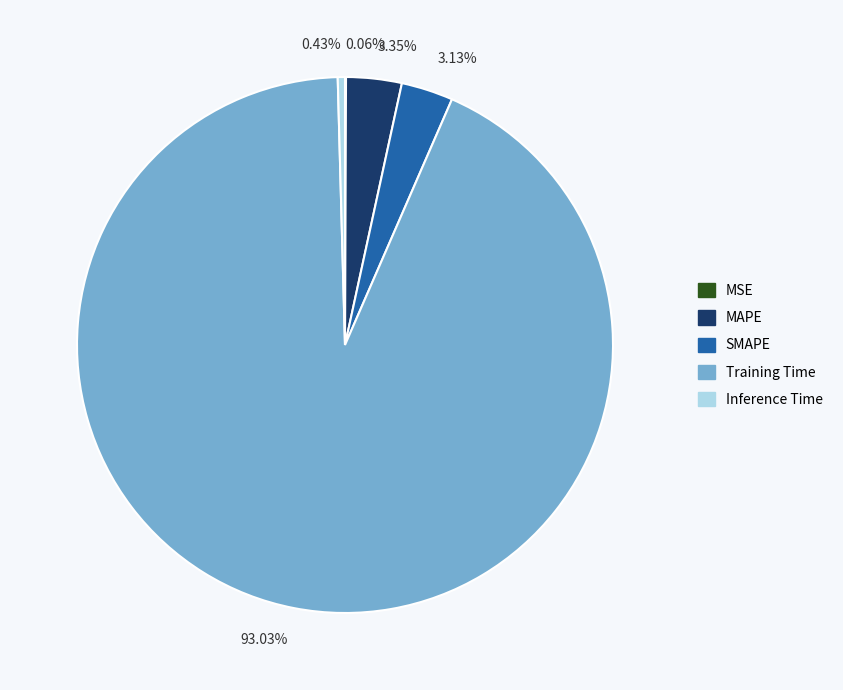

Do 93.03% and 3.13% together represent more than half of the pie?

Yes